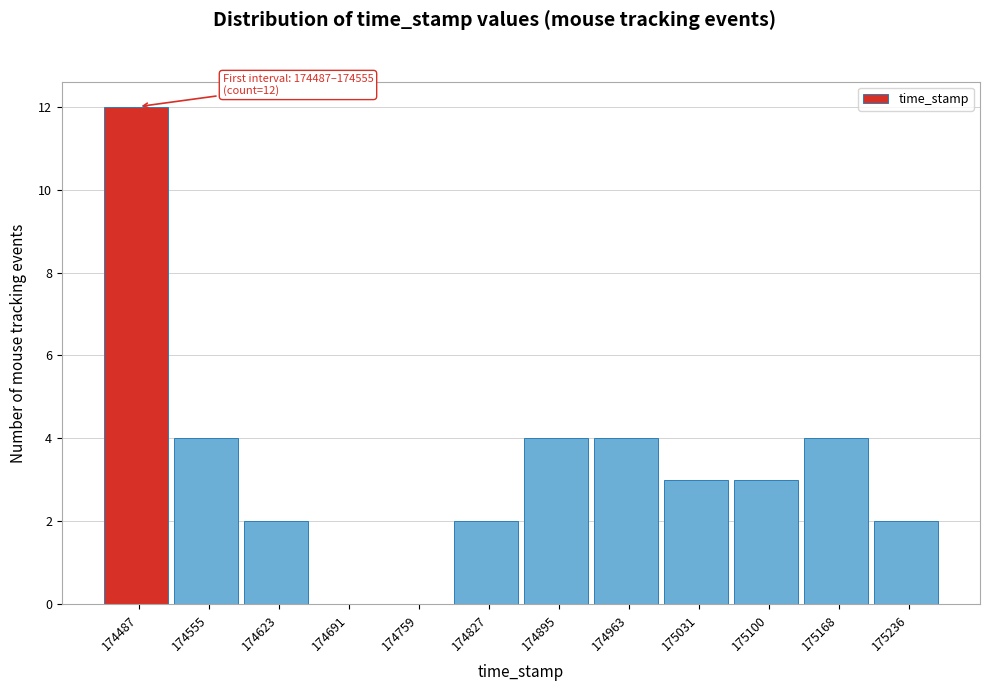

Reading left to right, transcribe all the data shown in this chart.

174487=12	174555=4	174623=2	174691=0	174759=0	174827=2	174895=4	174963=4	175031=3	175100=3	175168=4	175236=2